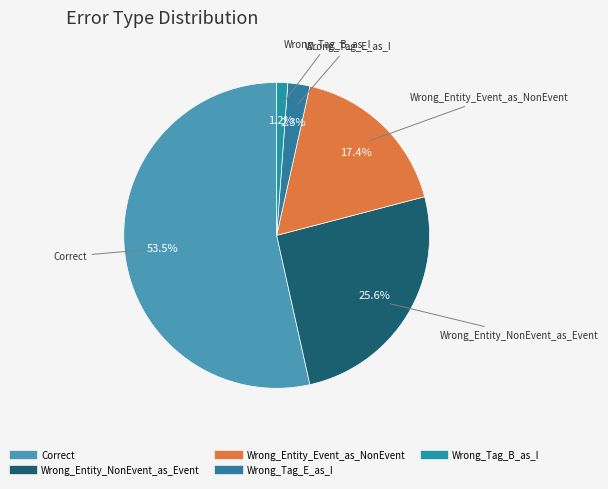

How many slices are in this pie chart?

5